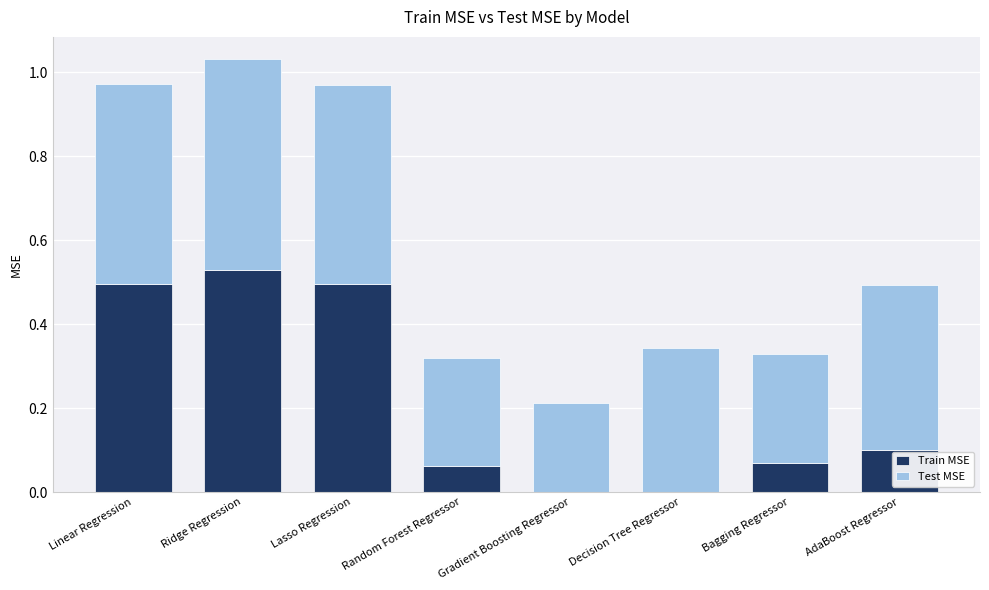

What is the sum of all Train MSE values?

1.8